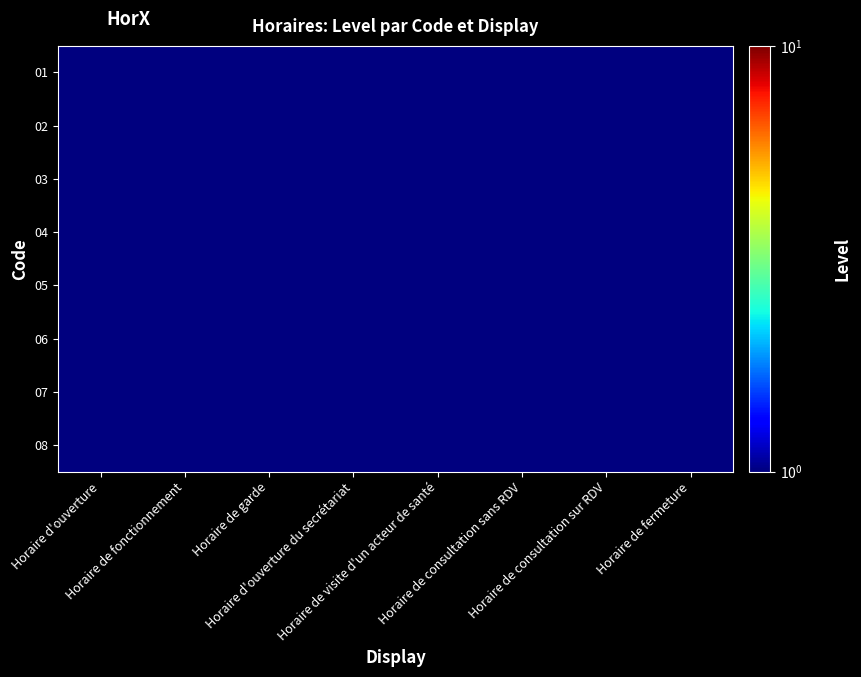

At which category is the sum across all series the highest?

Horaire d'ouverture du secrétariat